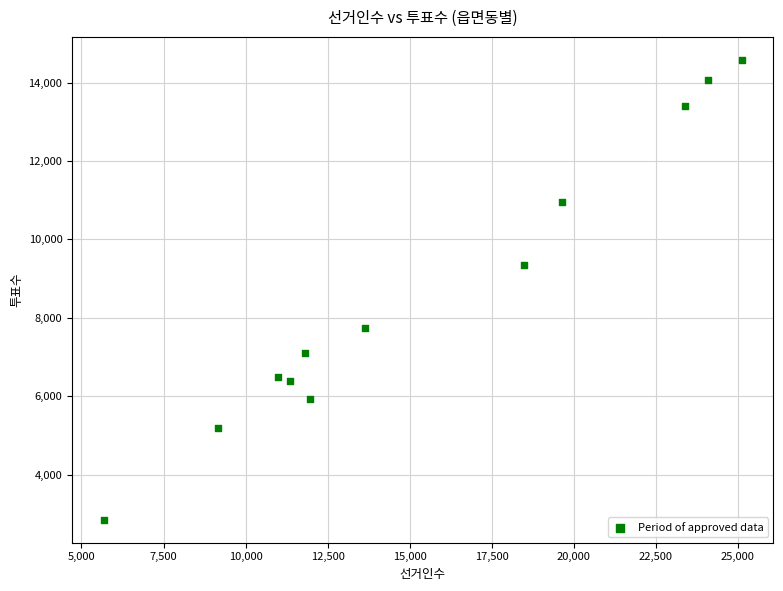

What is the average Y value?

8670